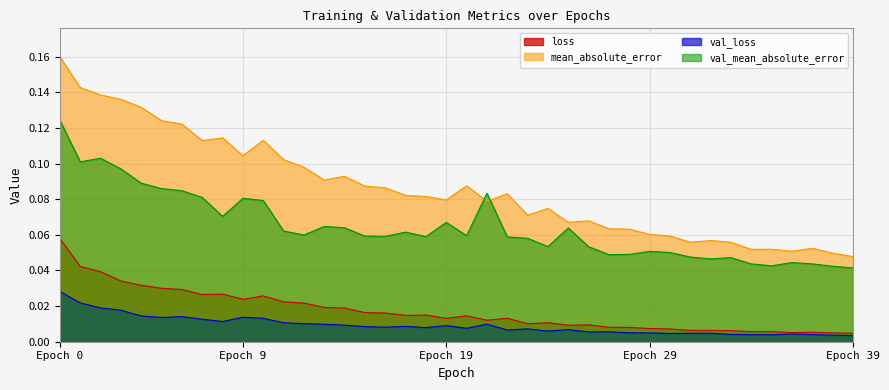

List the series in order of their peak value, lowest first.

val_loss, loss, val_mean_absolute_error, mean_absolute_error